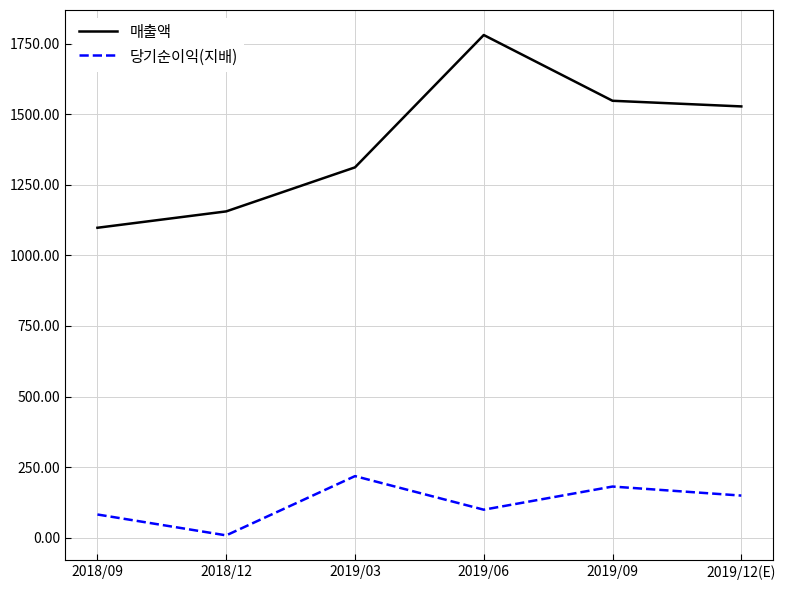

At how many categories does at least one series exceed 1687?

1